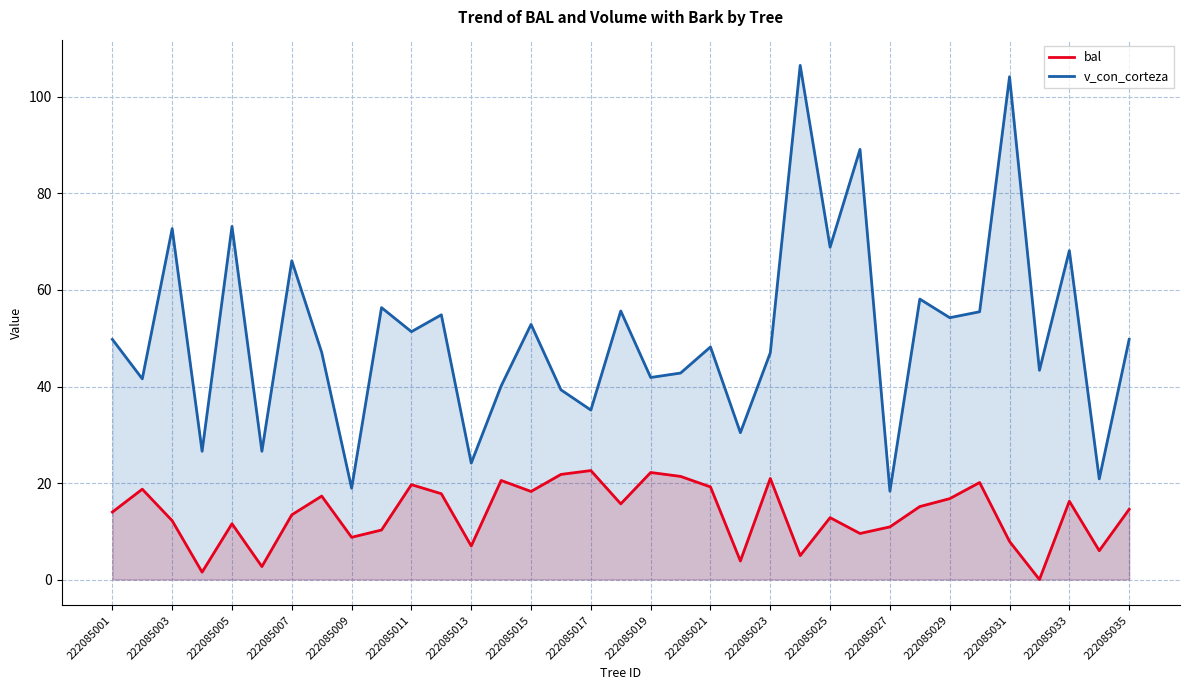

True or false: v_con_corteza and bal cross at least once.

False